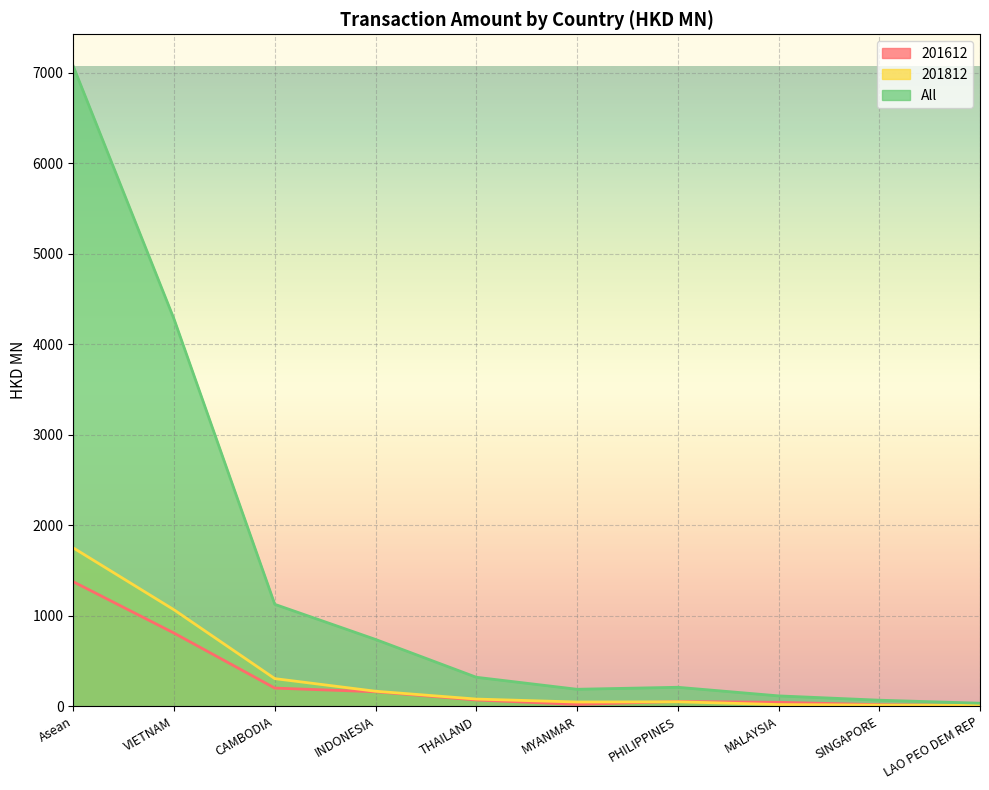

How many data points does each series have?

10